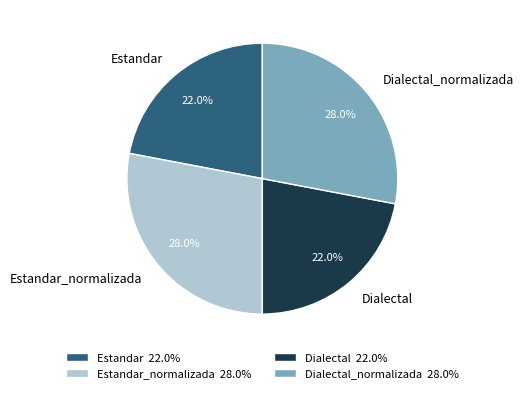

What is the ratio of the value at Estandar_normalizada to the value at Dialectal_normalizada?

1.0